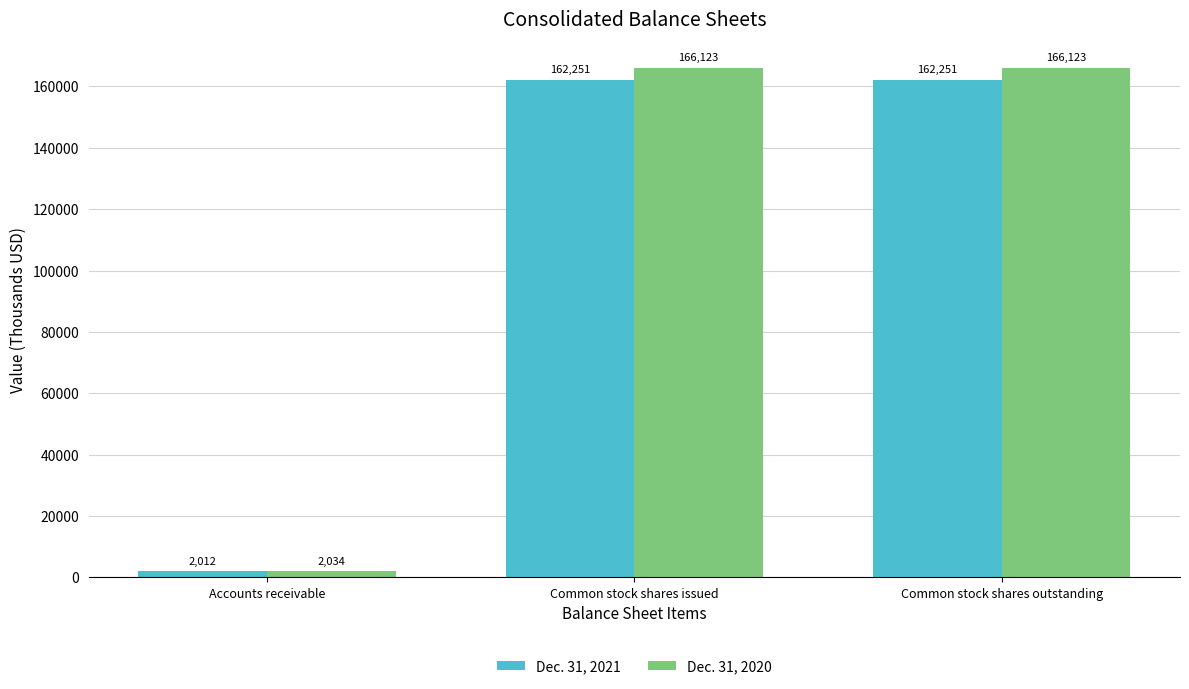

Reading right to left, what are all the values shown in this chart?

Dec. 31, 2021: 162251	162251	2012
Dec. 31, 2020: 166123	166123	2034